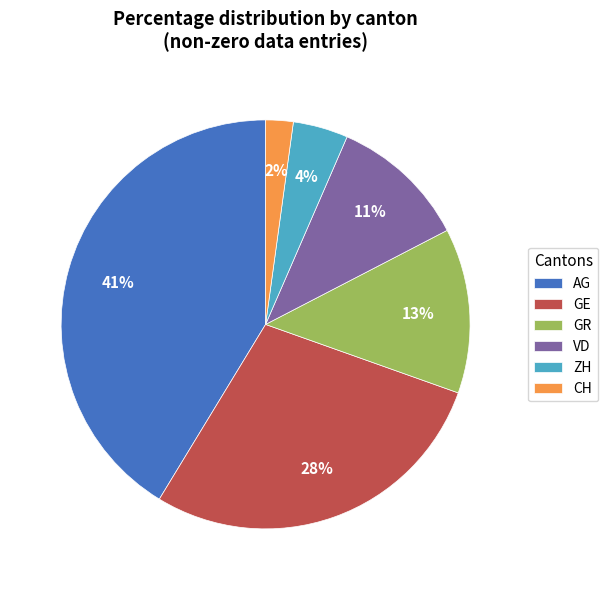

Count the number of slices in the pie.

6